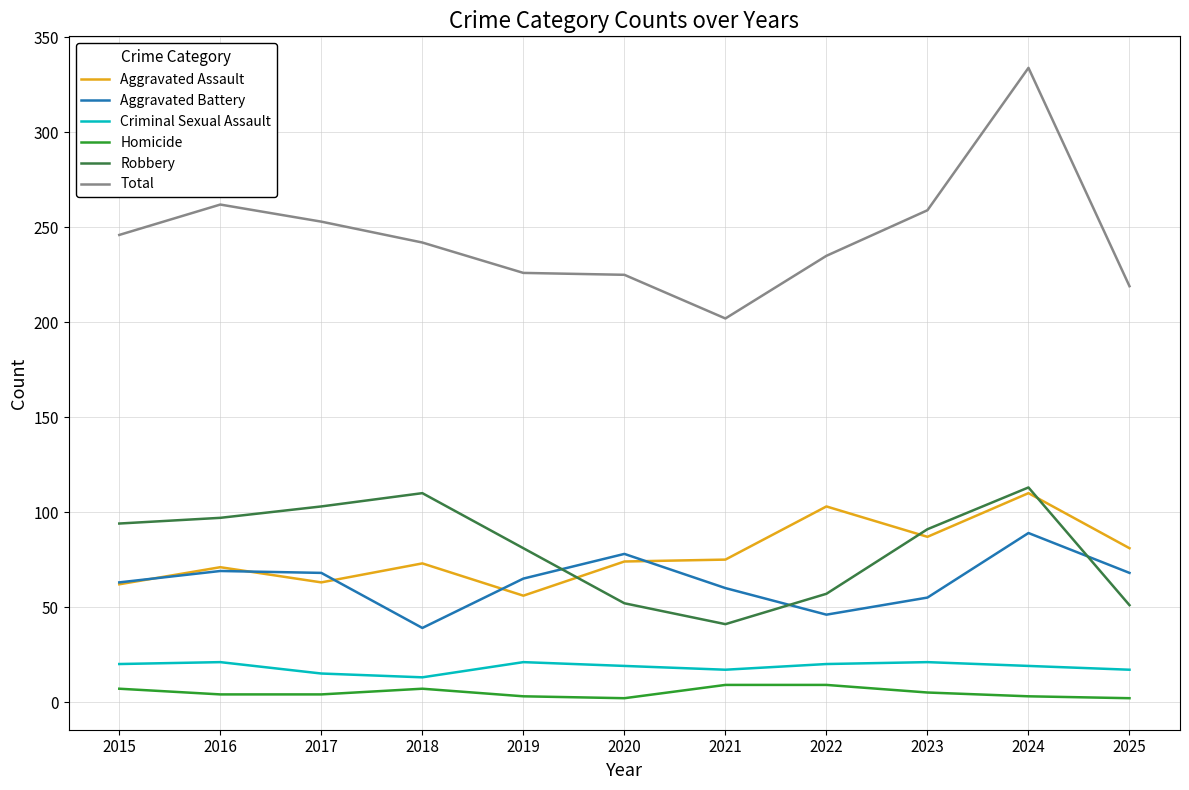

True or false: Total and Aggravated Battery cross at least once.

False